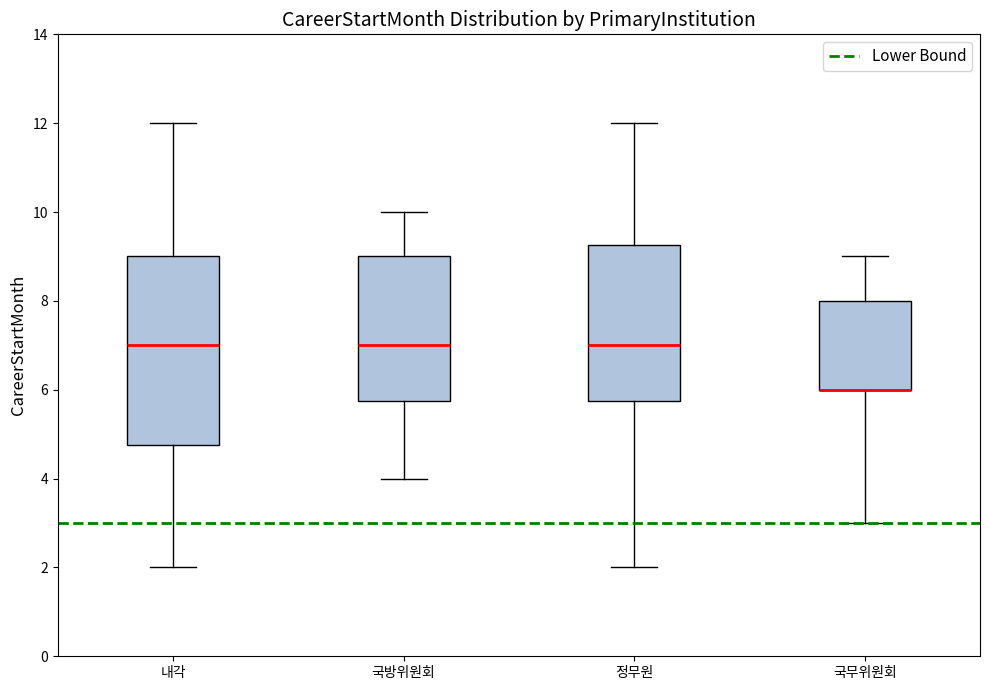

Reading left to right, read every box against the y-axis: the position of its median line, the range the box covers, and the ends of its whiskers. The values are not printed on the chart, so give them approximately, as read against the axis.

내각: median 7.0, box 4.8 to 9.0, whiskers 2.0 to 12.0
국방위원회: median 7.0, box 5.8 to 9.0, whiskers 4.0 to 10.0
정무원: median 7.0, box 5.8 to 9.2, whiskers 2.0 to 12.0
국무위원회: median 6.0 (drawn on the box's lower edge), box 6.0 to 8.0, whiskers 3.0 to 9.0